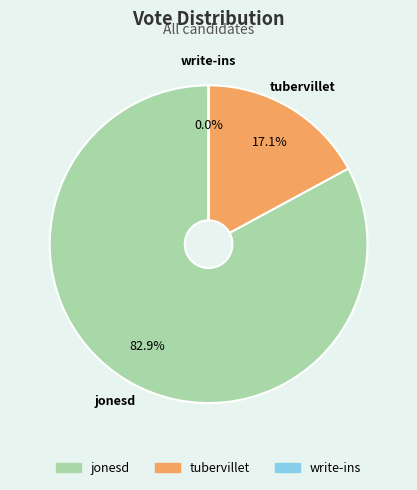

Is it true that tubervillet is 26% of the pie?

False